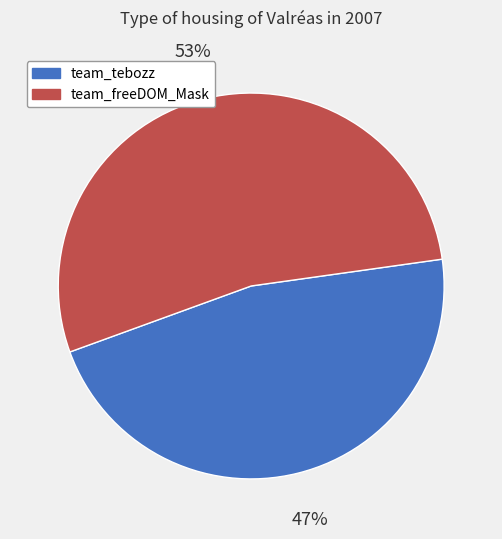

True or false: team_tebozz accounts for 37% of the total.

False